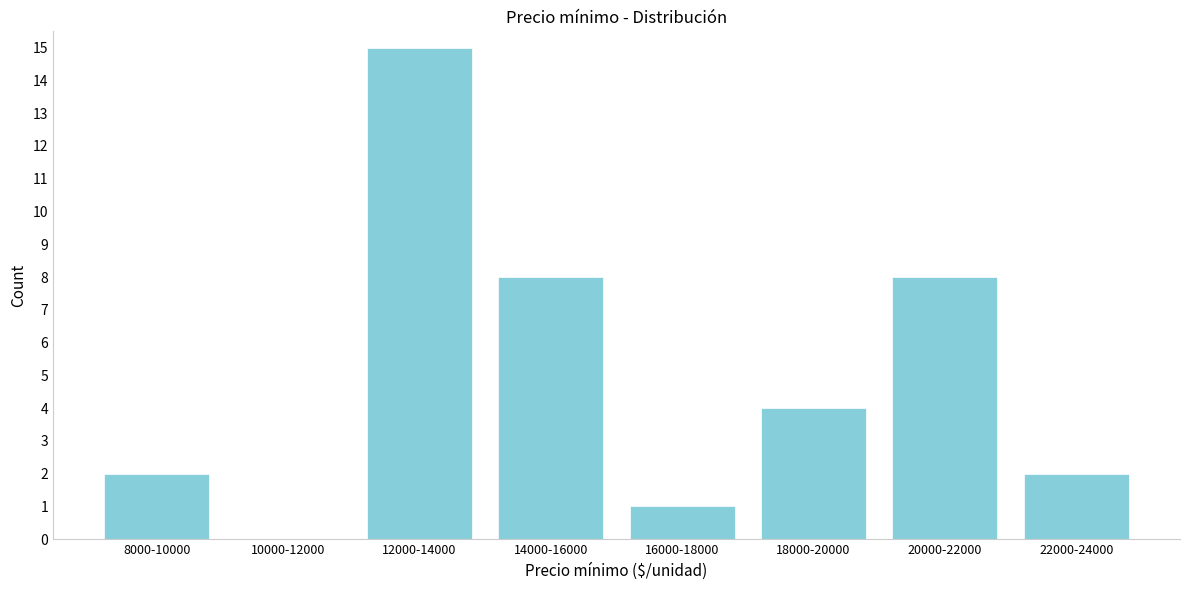

Reading right to left, extract all data points from this chart.

22000-24000=2	20000-22000=8	18000-20000=4	16000-18000=1	14000-16000=8	12000-14000=15	10000-12000=0	8000-10000=2